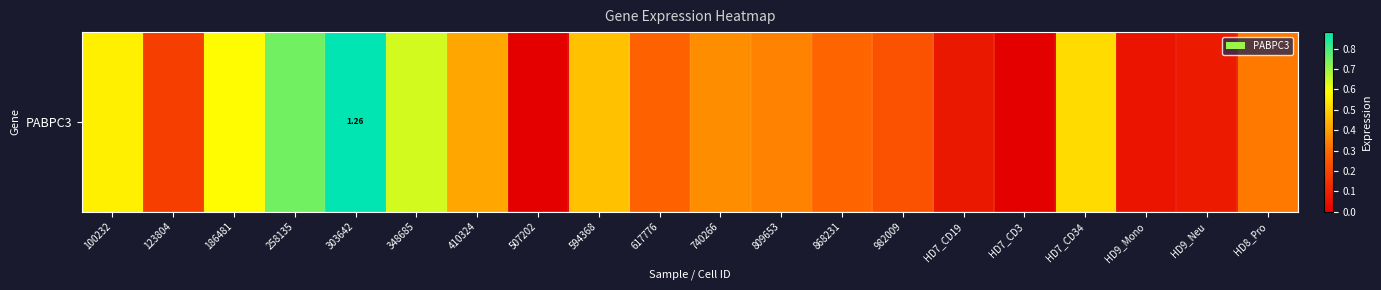

Reading right to left, list all the values displayed in this chart.

0.3	0.1	0.1	0.5	0.0	0.1	0.2	0.3	0.3	0.4	0.3	0.5	0.0	0.4	0.6	1.3	0.8	0.6	0.2	0.6